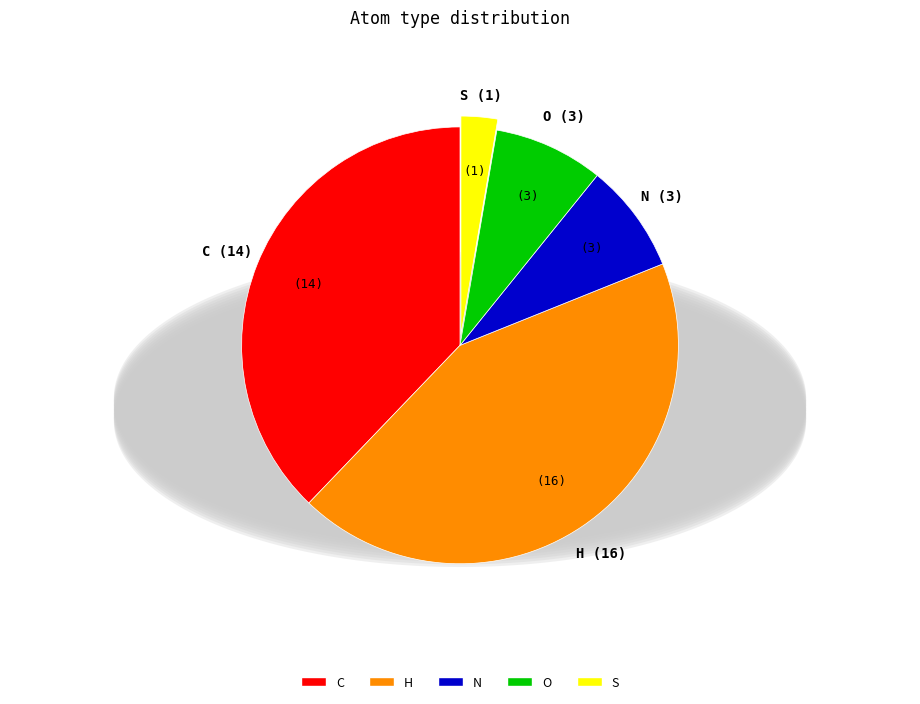

True or false: S accounts for 3% of the total.

True